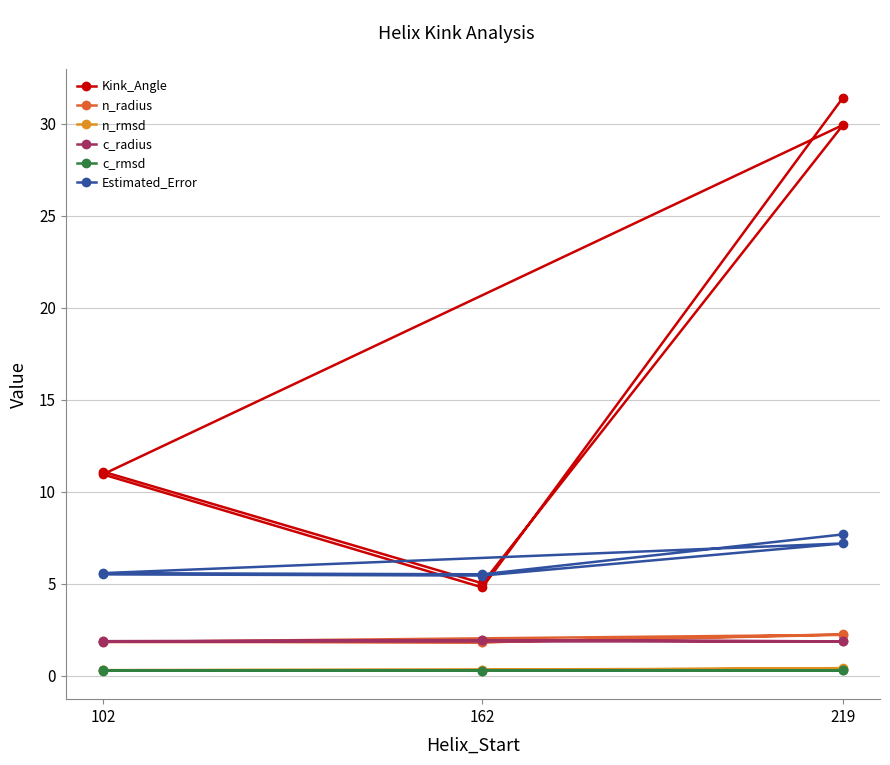

True or false: c_radius and c_rmsd intersect in this chart.

False